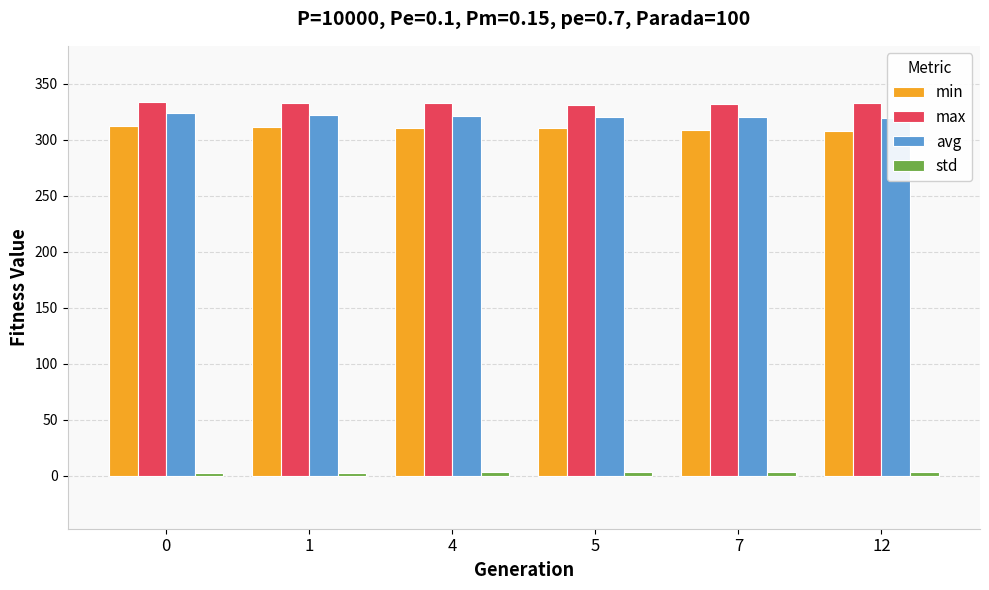

List the labels in order of max value, smallest first.

5, 7, 4, 12, 1, 0